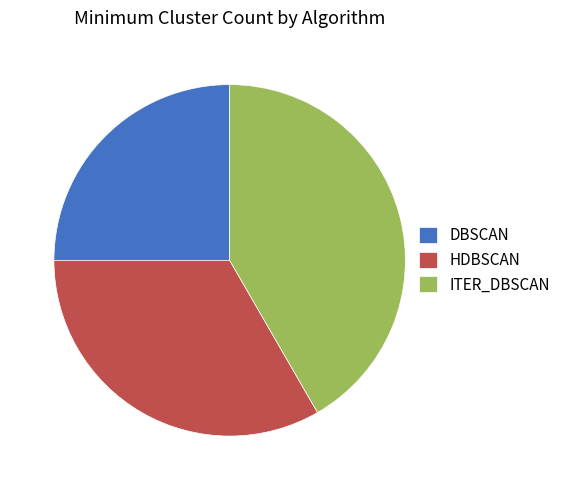

Is the sum of ITER_DBSCAN and DBSCAN greater than half?

Yes